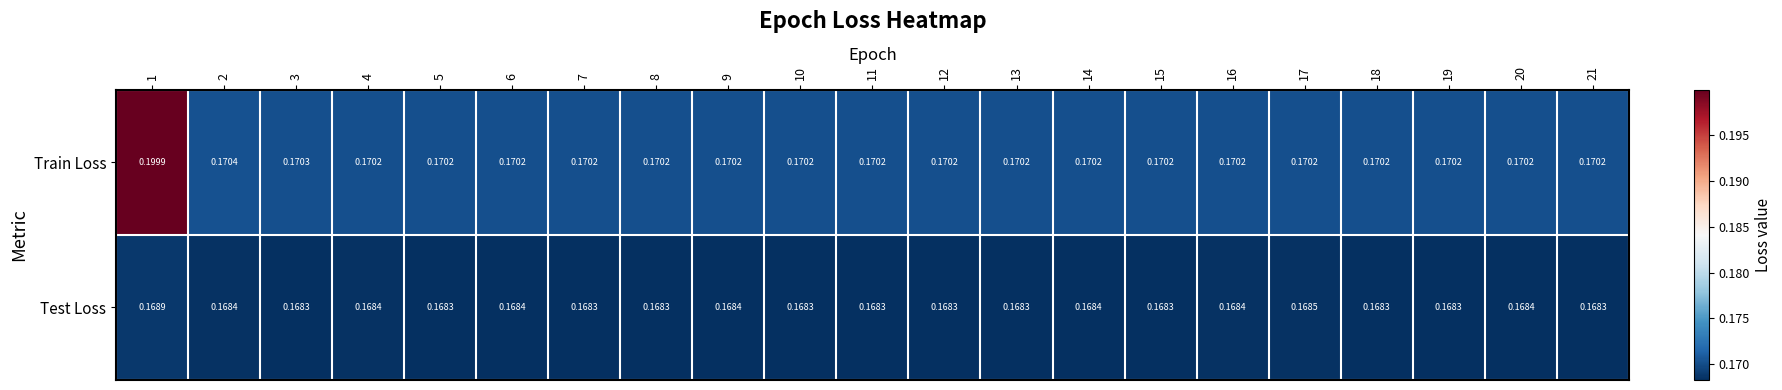

Between 3 and 13, which series saw the biggest shift?

Train Loss